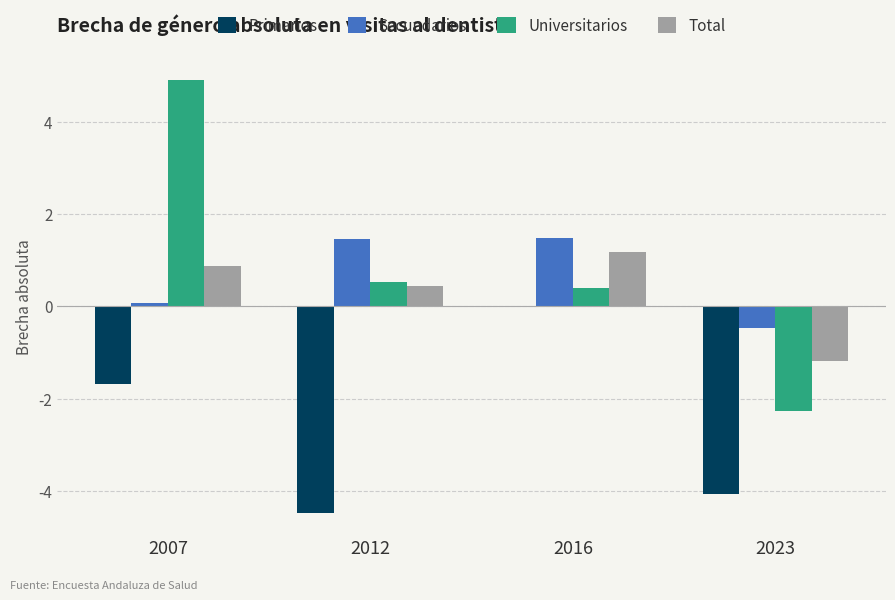

Where is Total nearest to the value 0?

2012